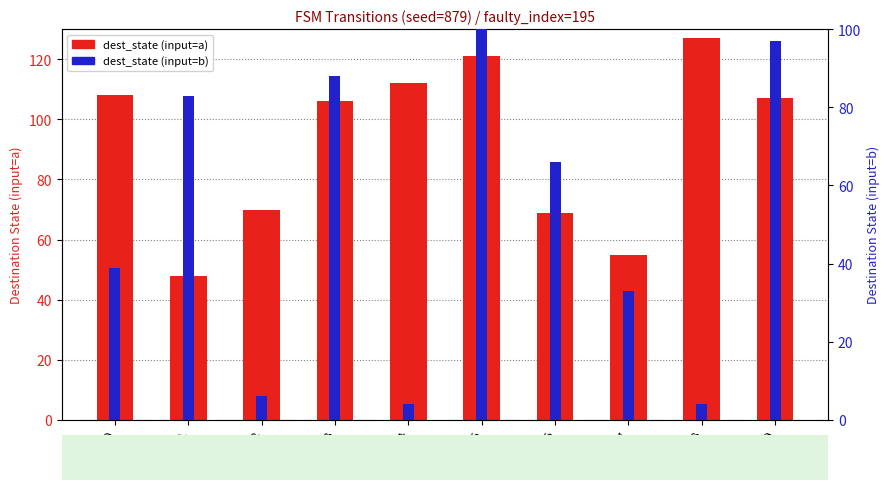

What are all the series names shown in the legend?

dest_state (input=a), dest_state (input=b)